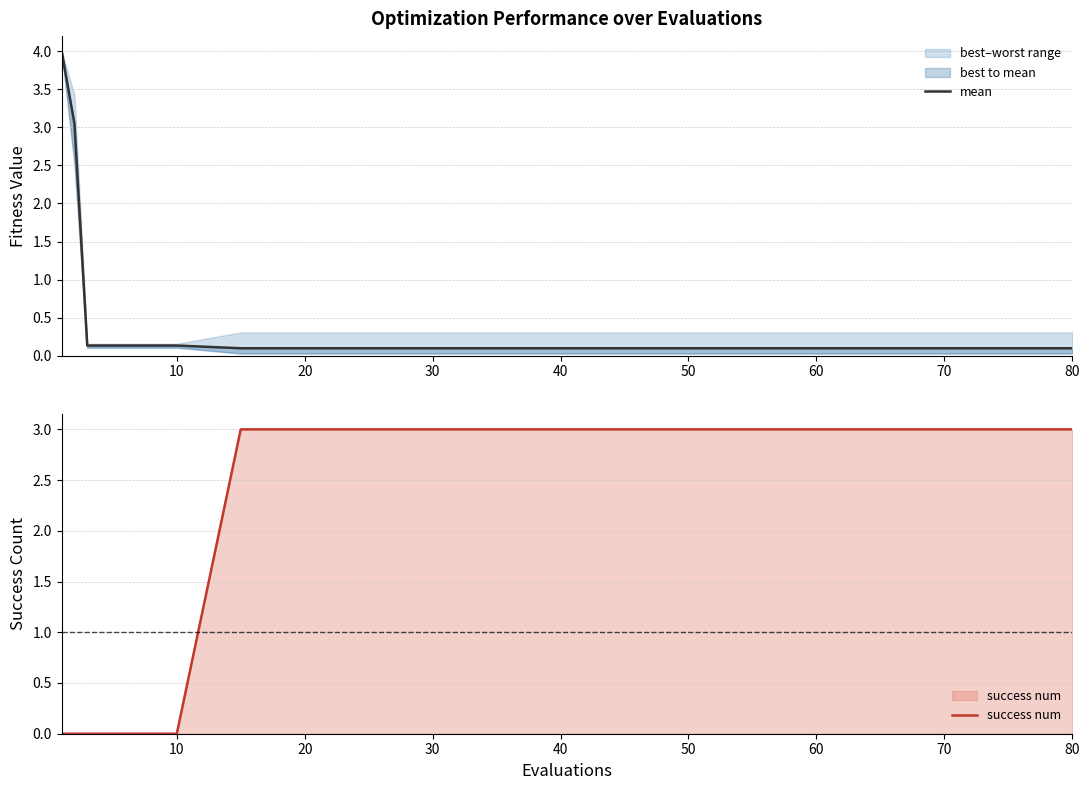

True or false: success num has a value of 3 at 60.

True